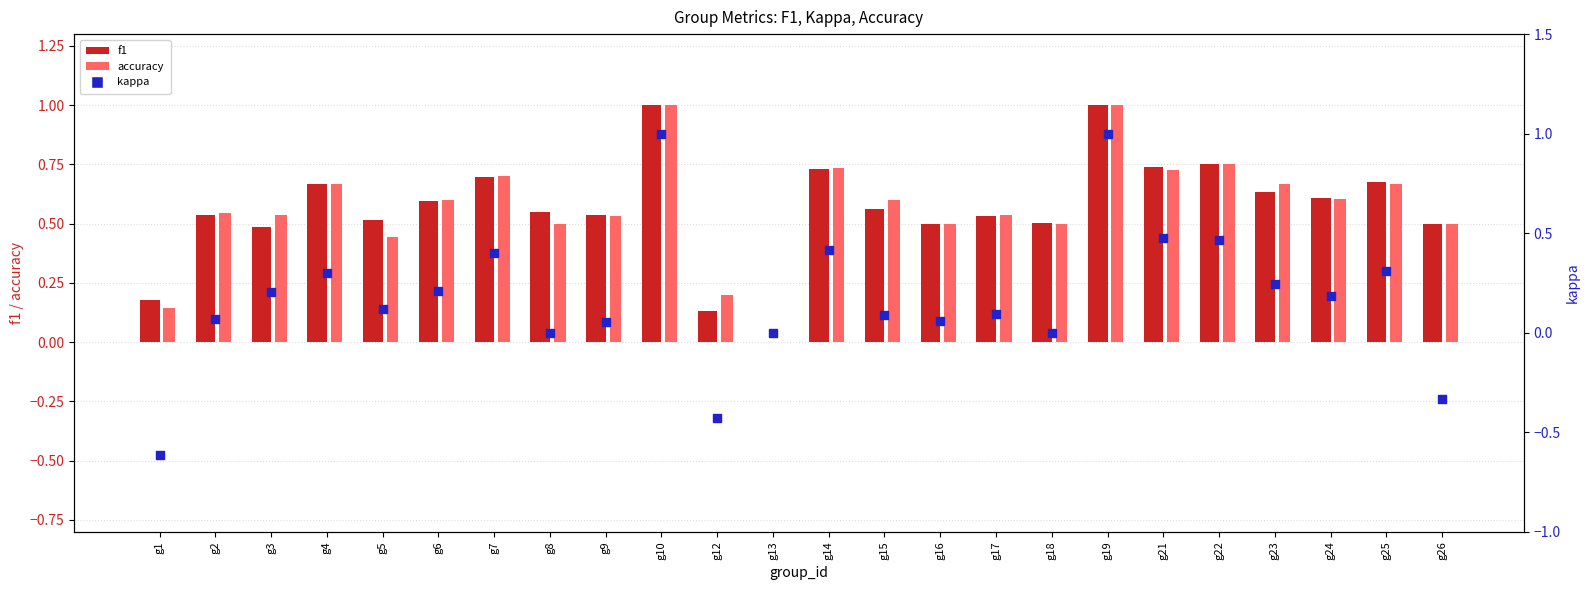

Is the value of f1 at g8 greater than the value of accuracy at g21?

No